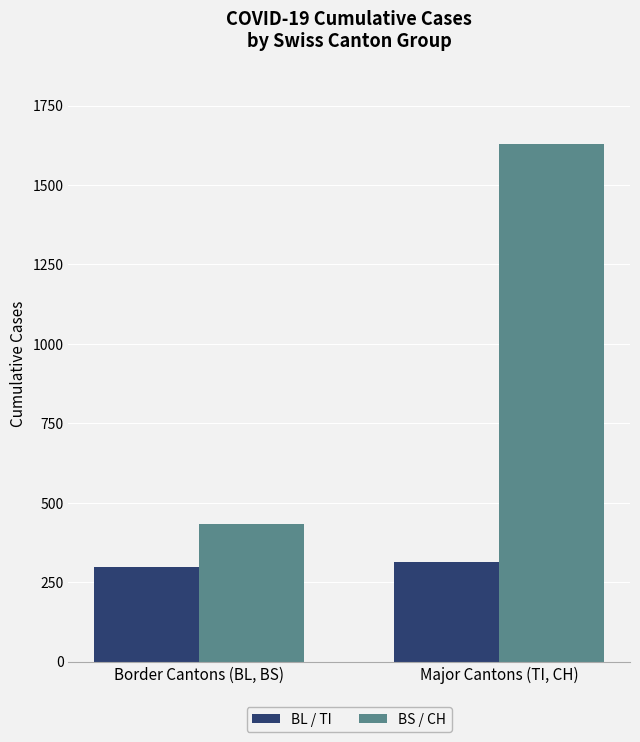

What is the minimum value for BL / TI?

298